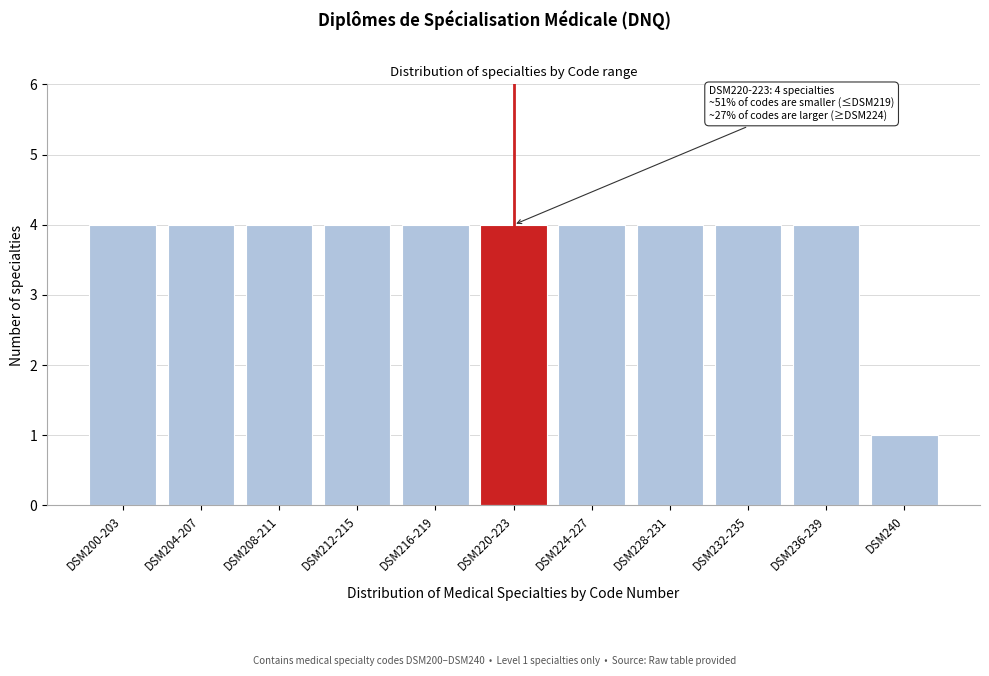

Reading left to right, extract all data points from this chart.

4	4	4	4	4	4	4	4	4	4	1